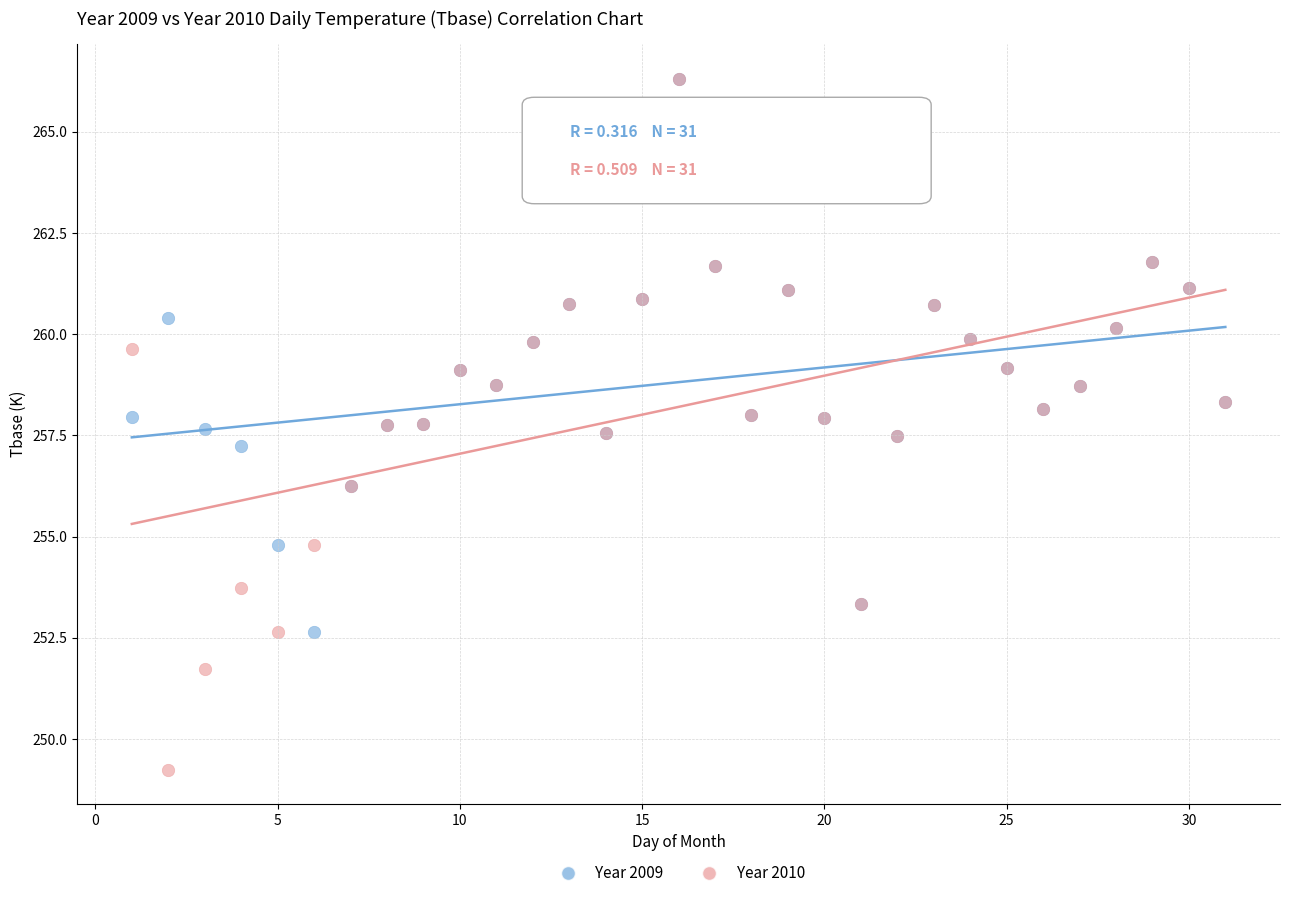

Across all series, what Y value is closest to 257?

257.2